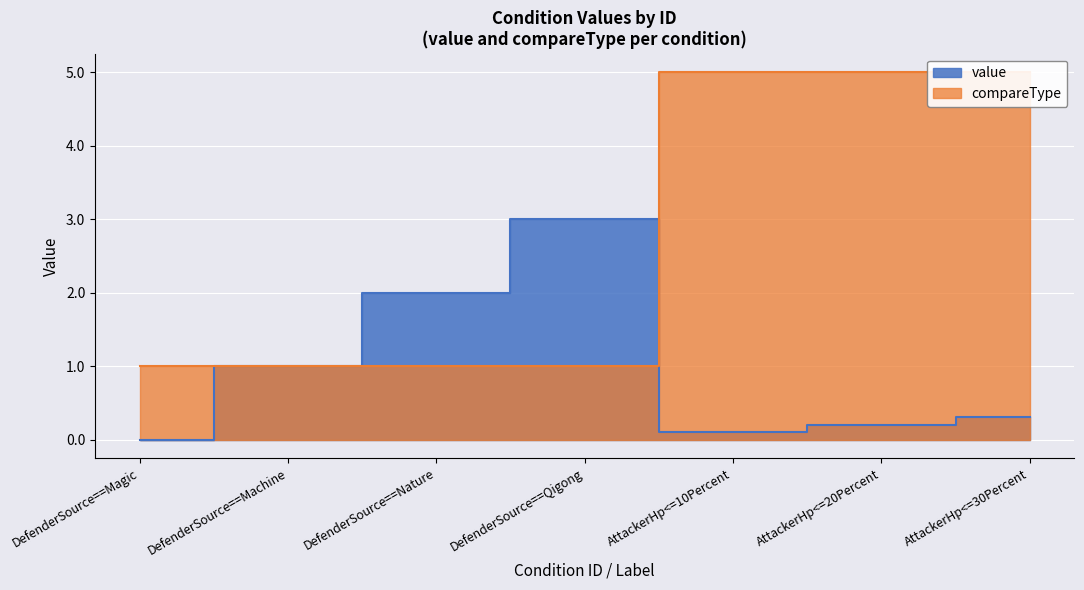

What is the maximum value for value?

3.0